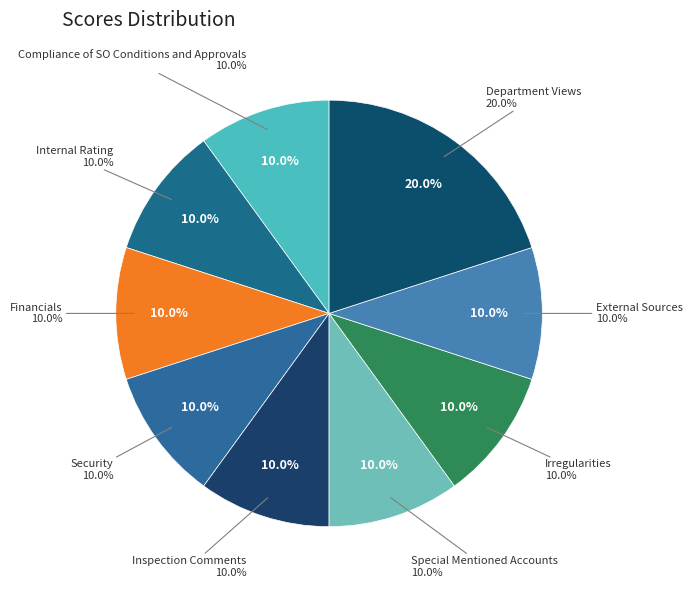

What is the ratio of the value at Inspection Comments to the value at Irregularities?

1.0